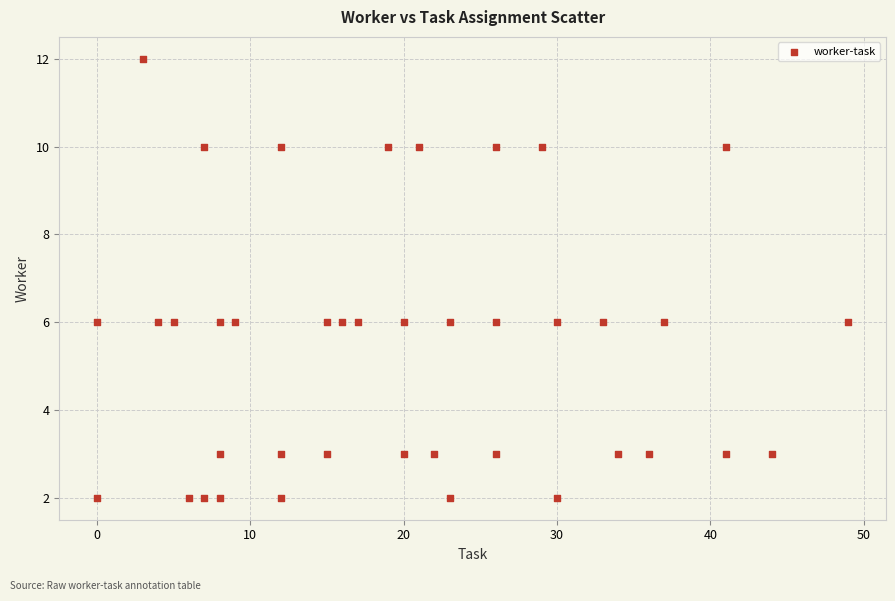

What is the range of X values (max minus min)?

49